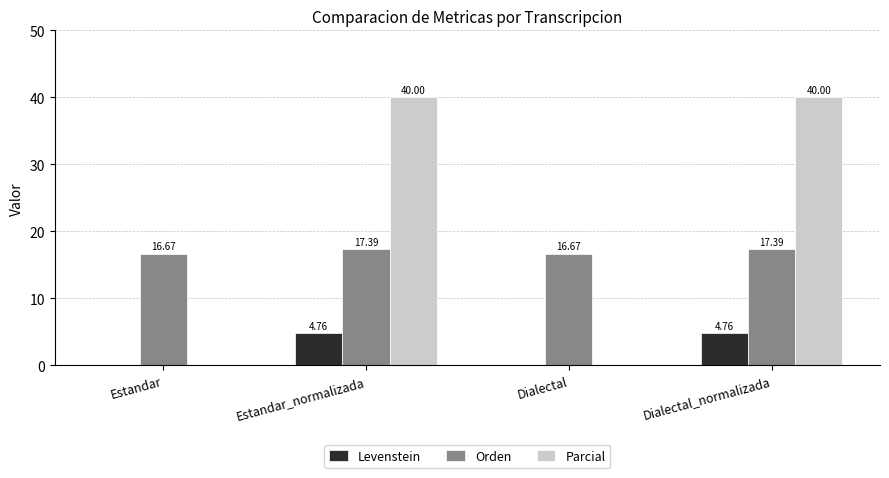

Which series has the largest total across all categories?

Parcial